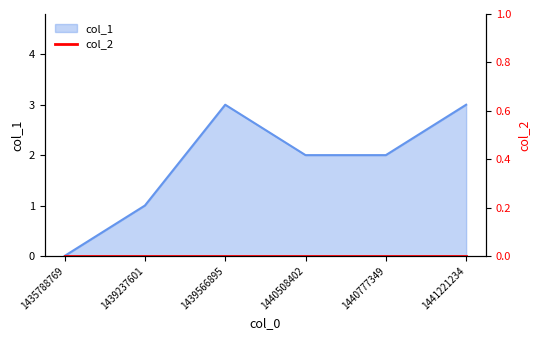

What is the greatest value displayed?

3